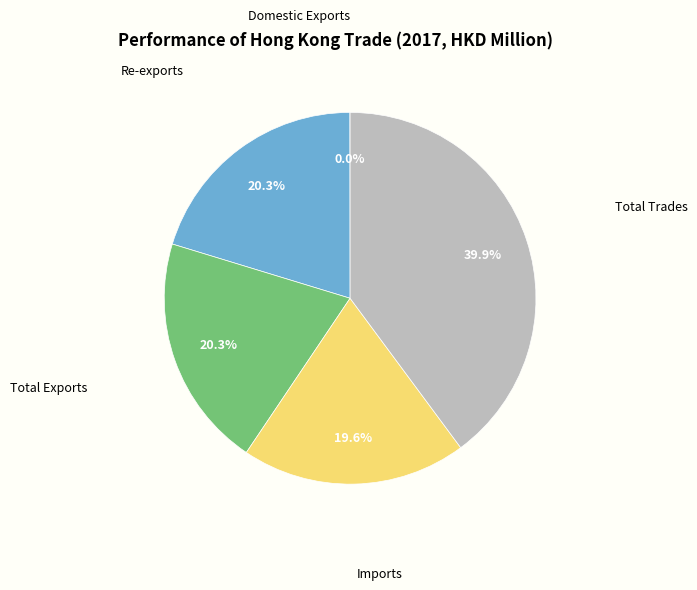

Which has a higher value, Imports or Total Trades?

Total Trades